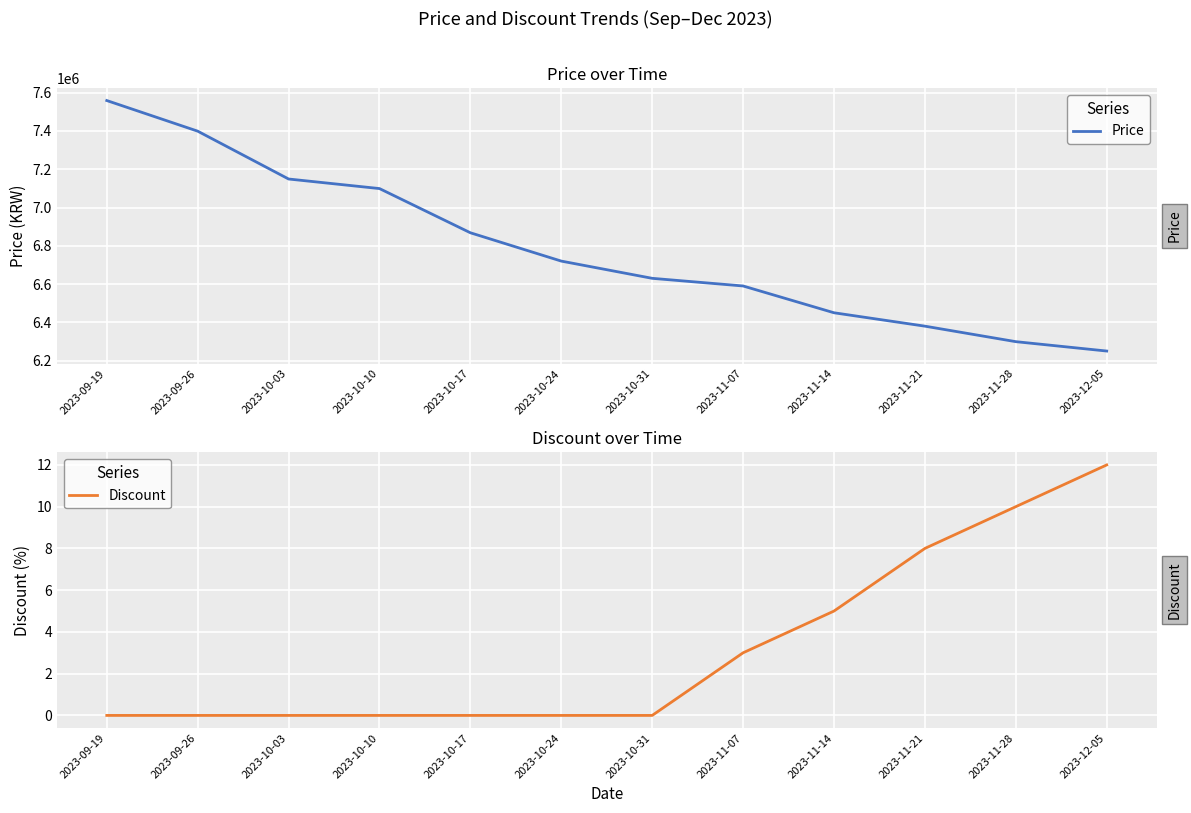

Read the Price value at 2023-10-03, to the nearest 50.

7149000